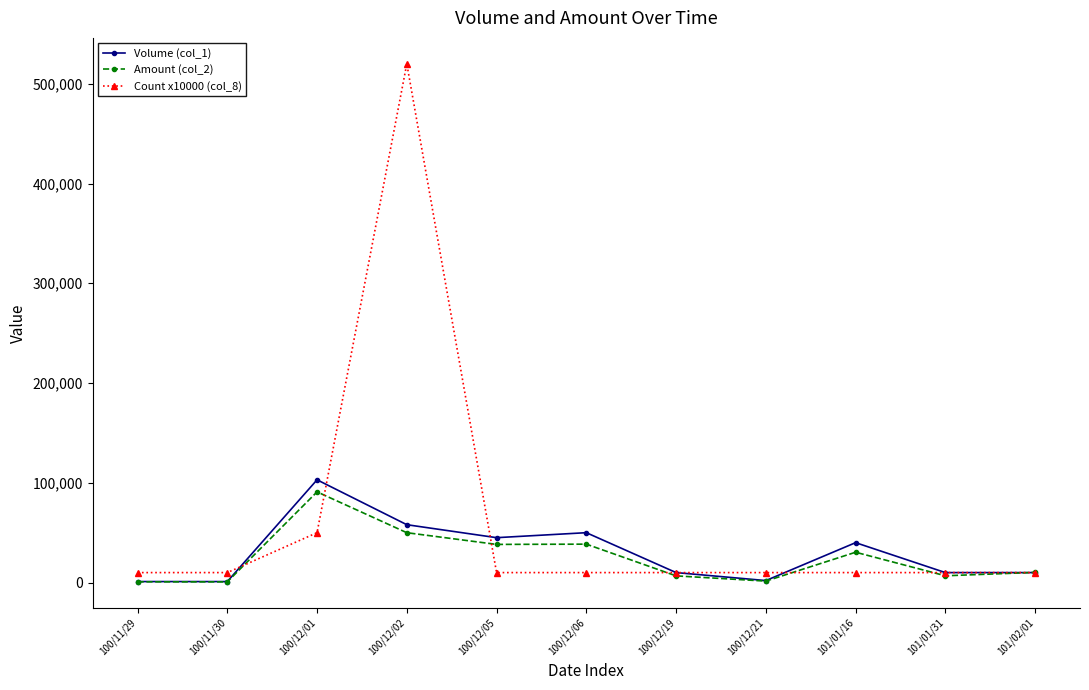

Which series changed the most between 100/11/29 and 100/12/02?

Count x10000 (col_8)